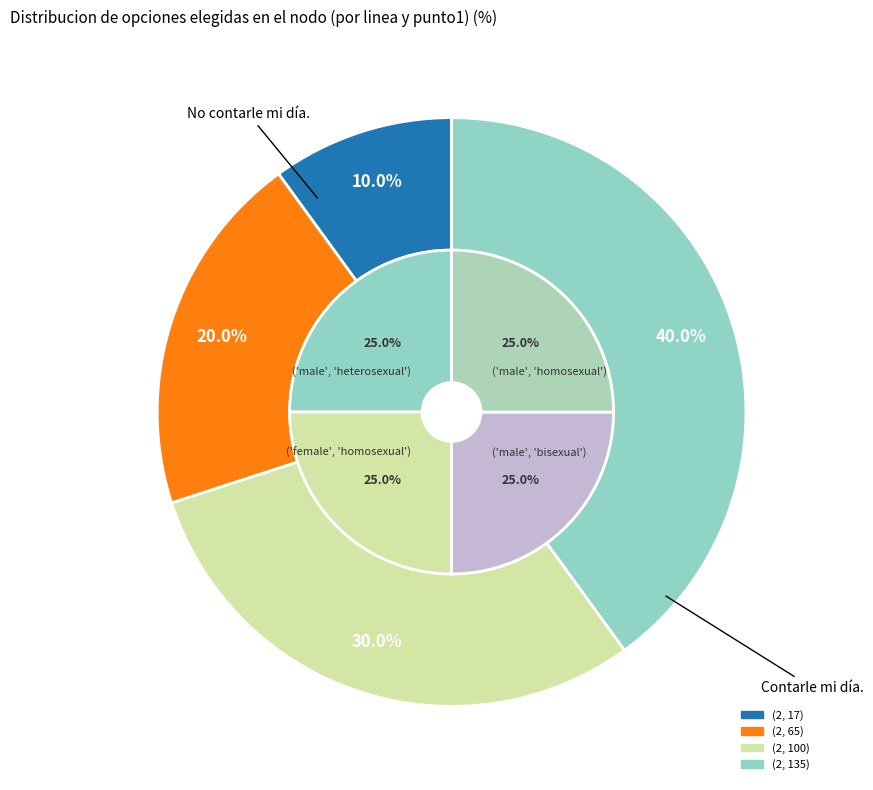

True or false: (2, 135) accounts for 52% of the total.

False